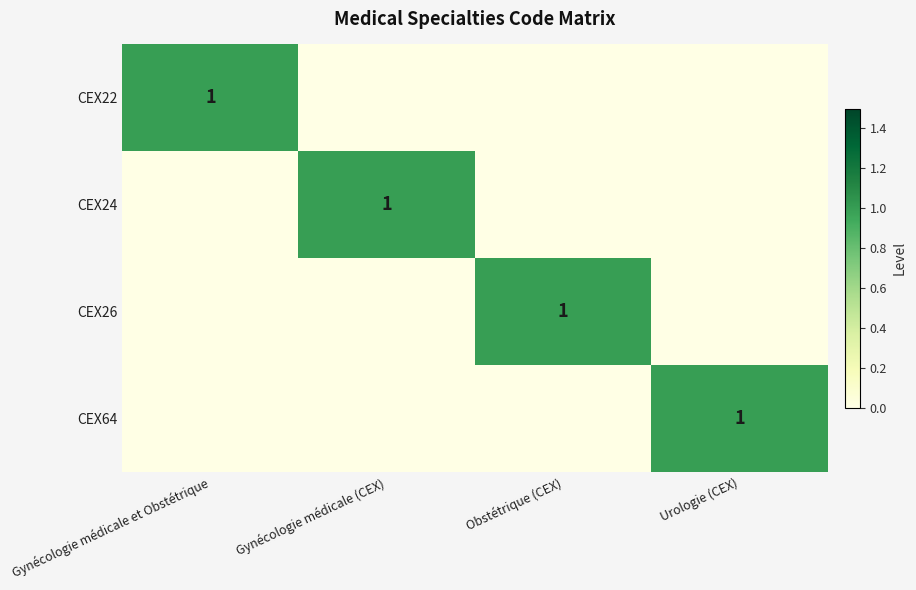

At how many categories does at least one series exceed 0?

4